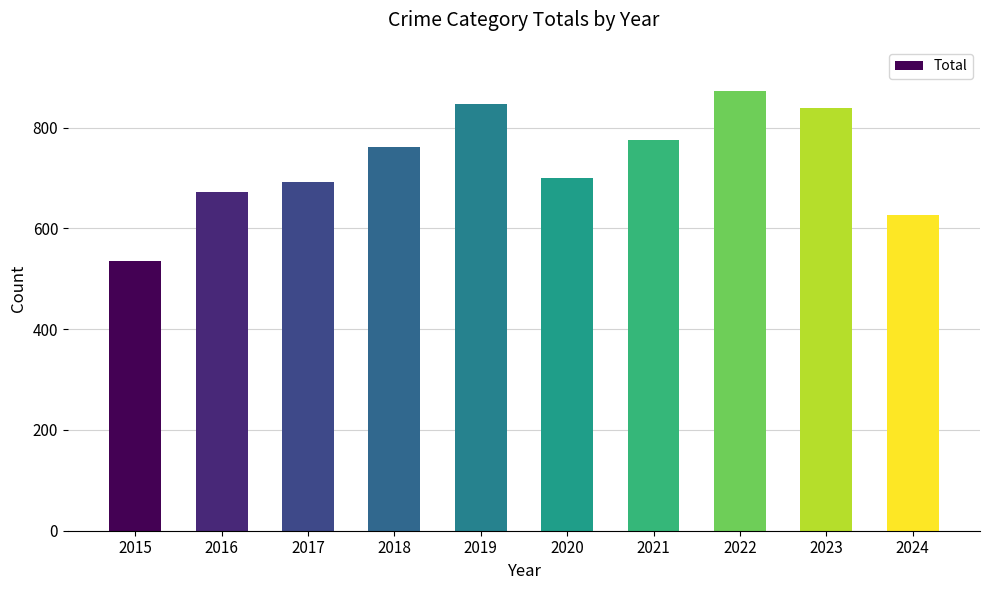

What is the sum of all values?

7320